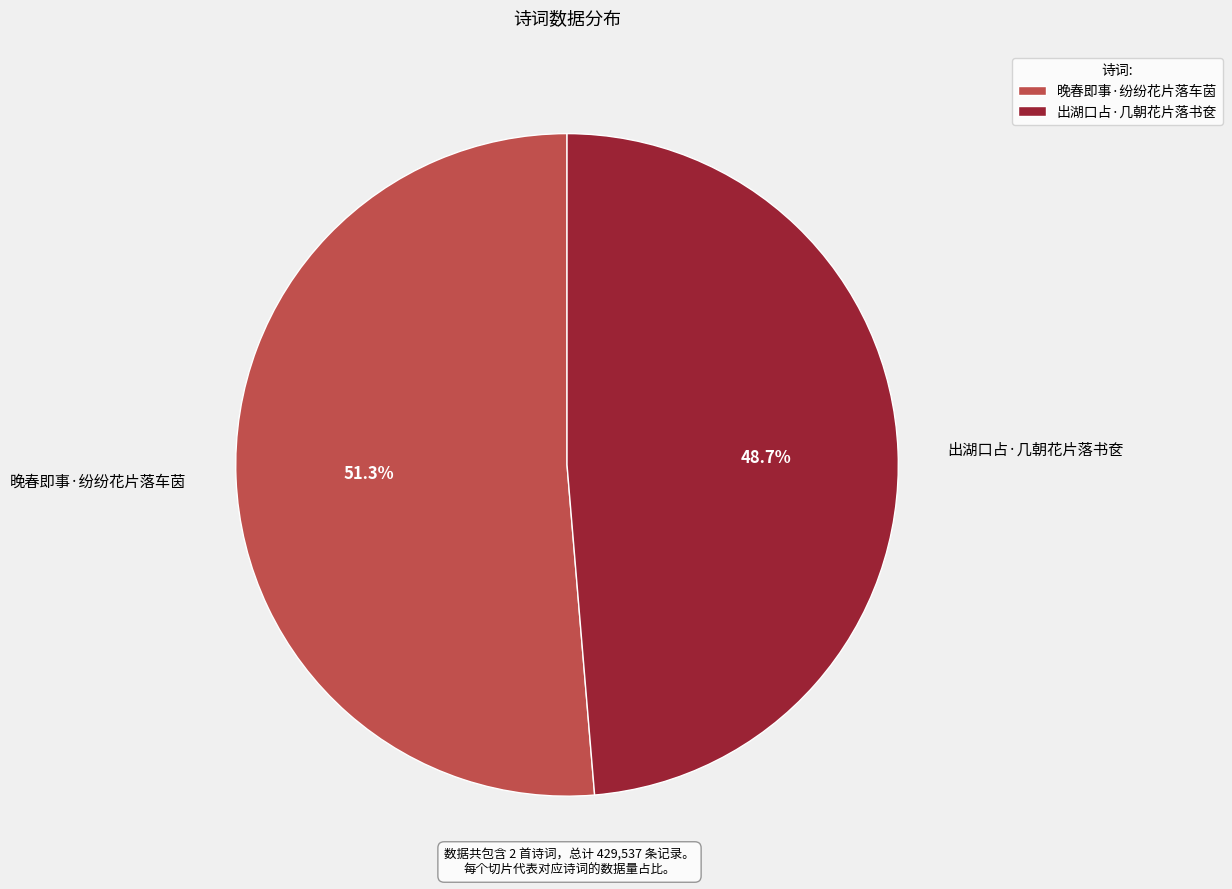

To the nearest percent, what is the average slice percentage?

50%